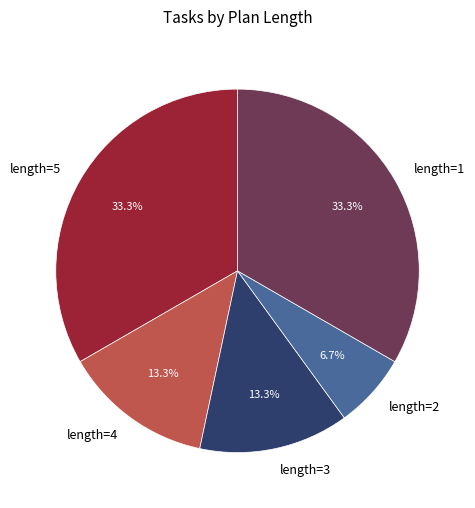

Count the number of slices in the pie.

5